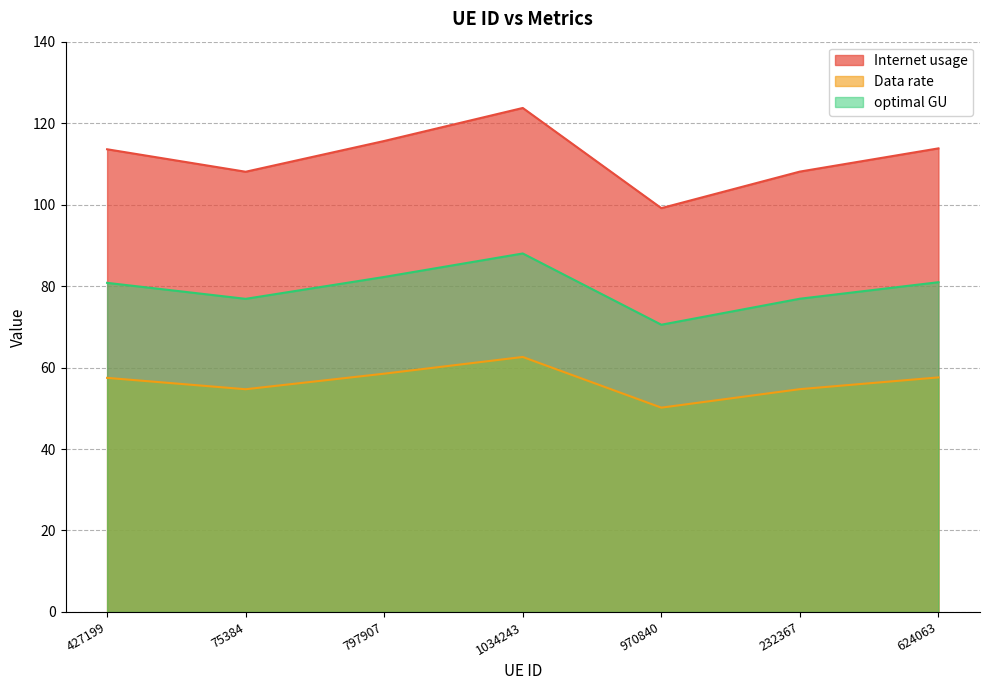

What is the minimum value for optimal GU?

70.5